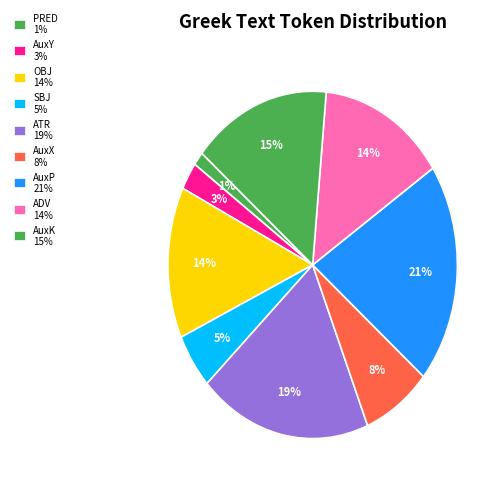

How many segments does this pie chart have?

9